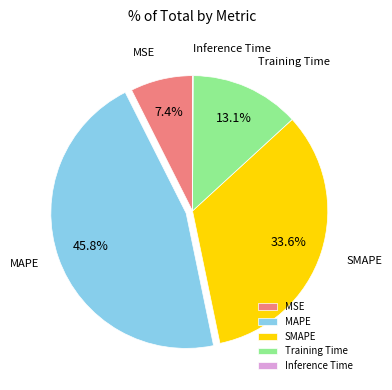

Which category has the biggest portion of the pie?

MAPE